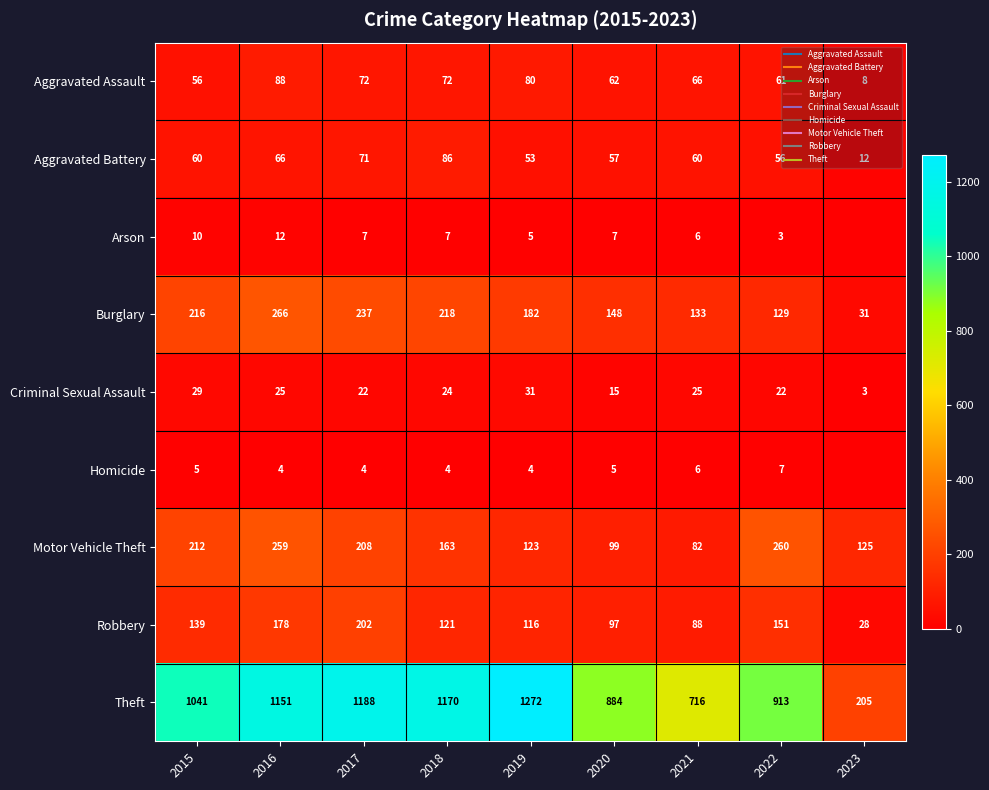

Which series has the largest total across all categories?

Theft